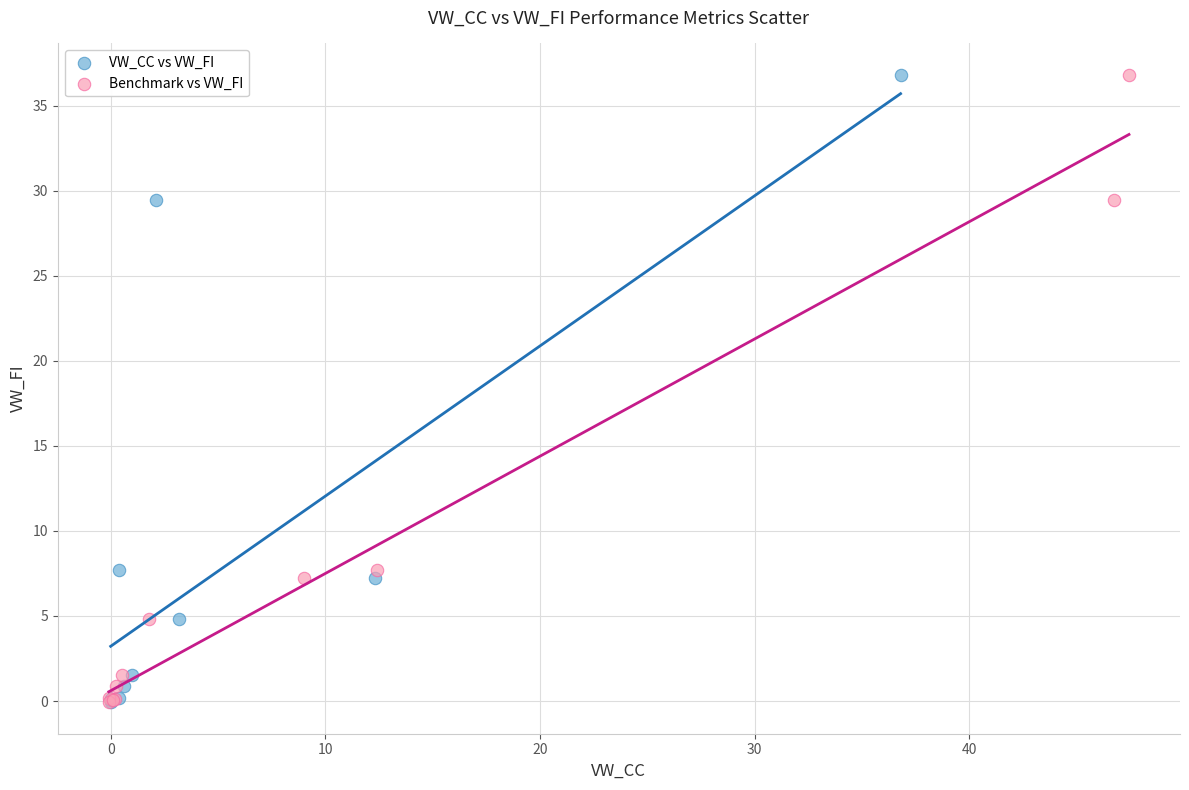

What are all the series names shown in the legend?

VW_CC vs VW_FI, Benchmark vs VW_FI